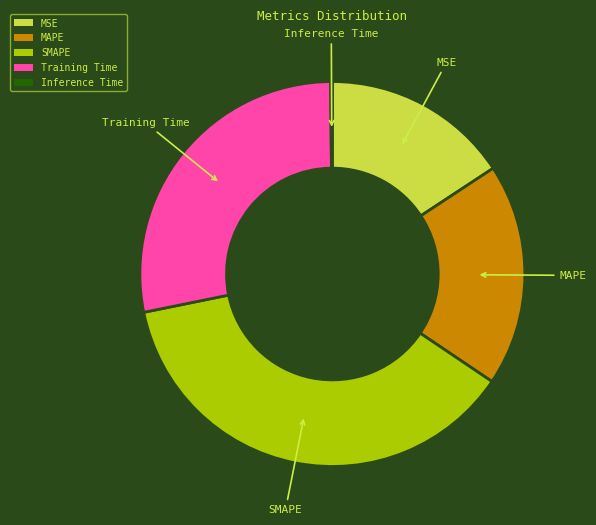

Is the sum of Training Time and MSE greater than half?

No